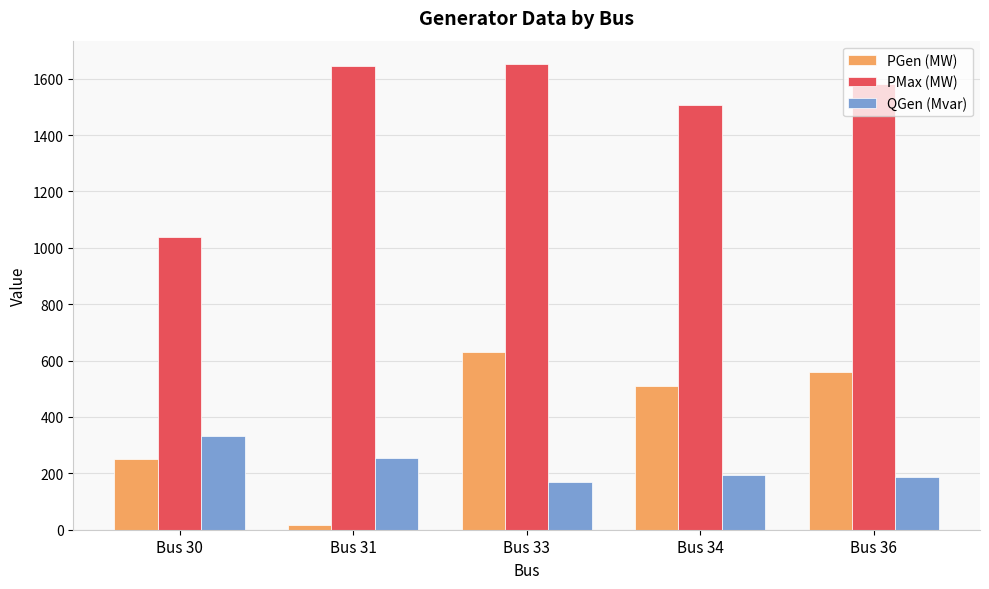

What is the approximate value of QGen (Mvar) at Bus 30?

333.1